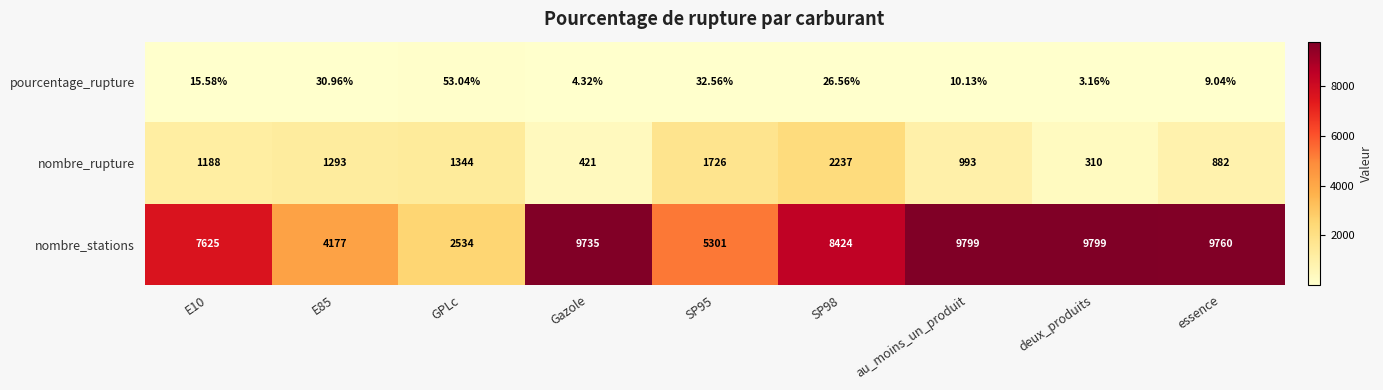

Rank the series by their average value, from highest to lowest.

nombre_stations, nombre_rupture, pourcentage_rupture